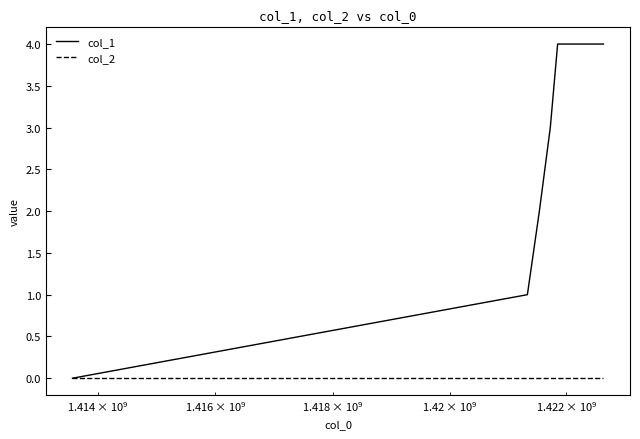

Rank the series by their average value, from highest to lowest.

col_1, col_2